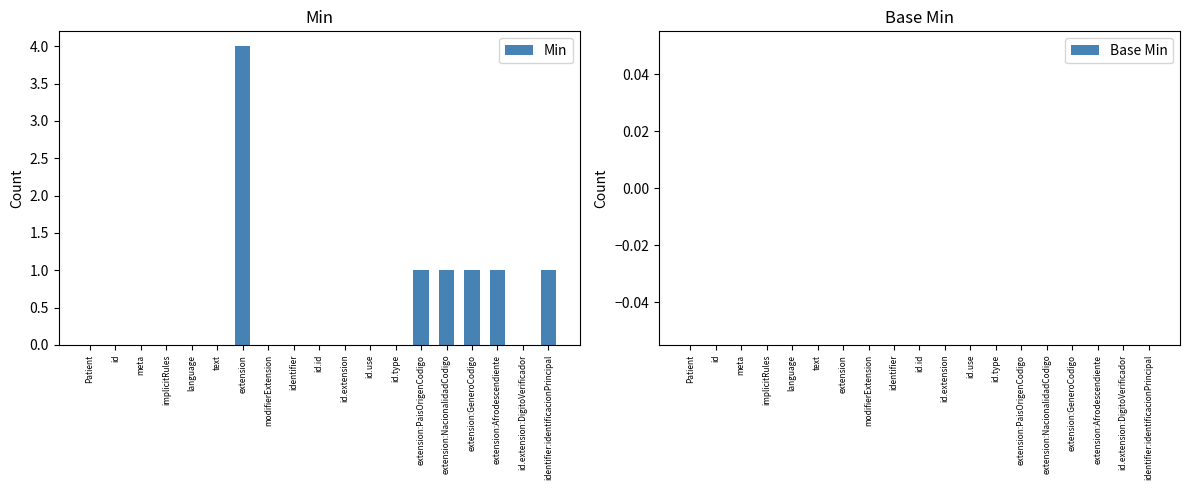

What is the maximum value shown in the chart?

4